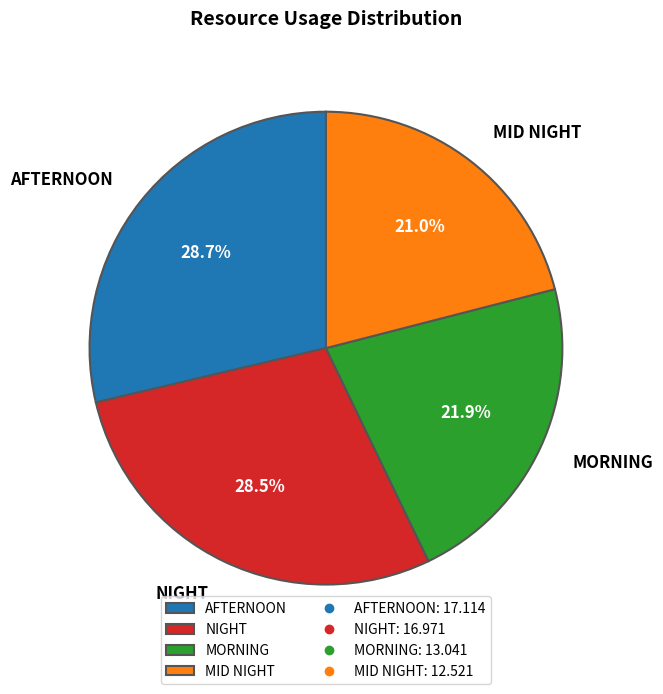

Which has a higher value, MORNING or AFTERNOON?

AFTERNOON